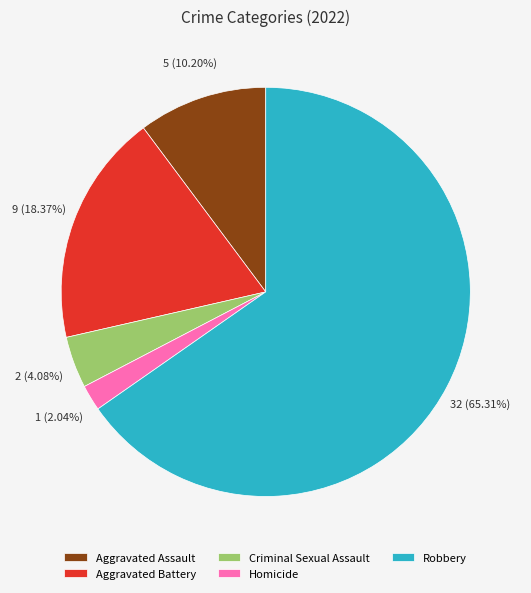

Which slice is the smallest?

Homicide